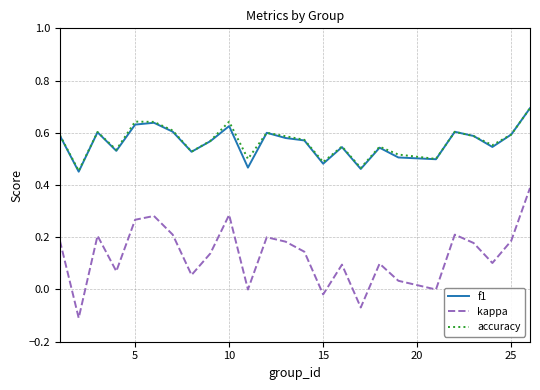

Which series has the largest range (max minus min)?

kappa